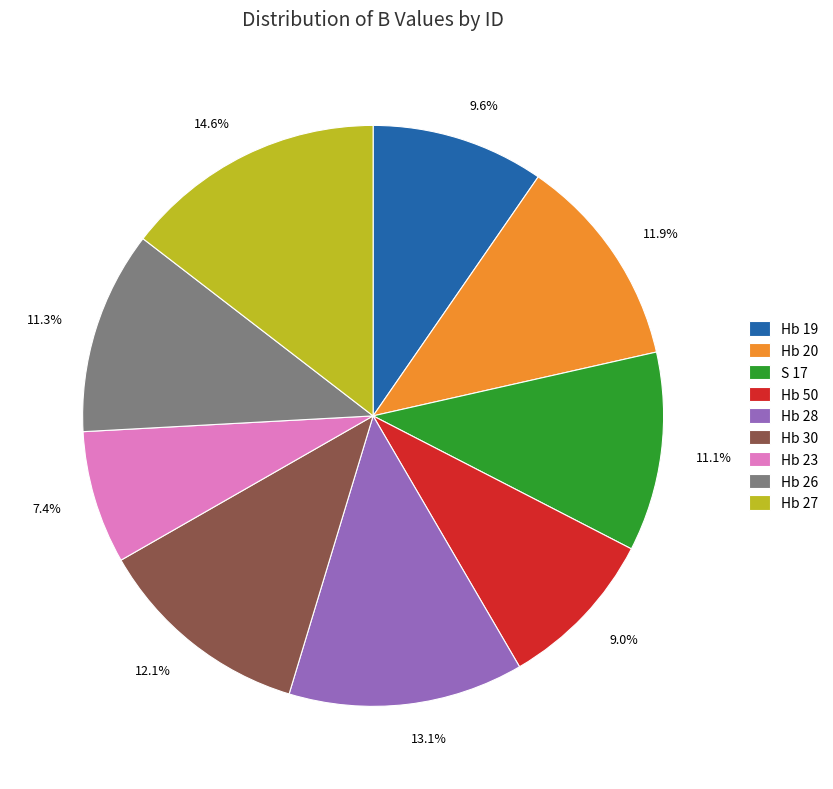

Which slice is the largest?

Hb 27